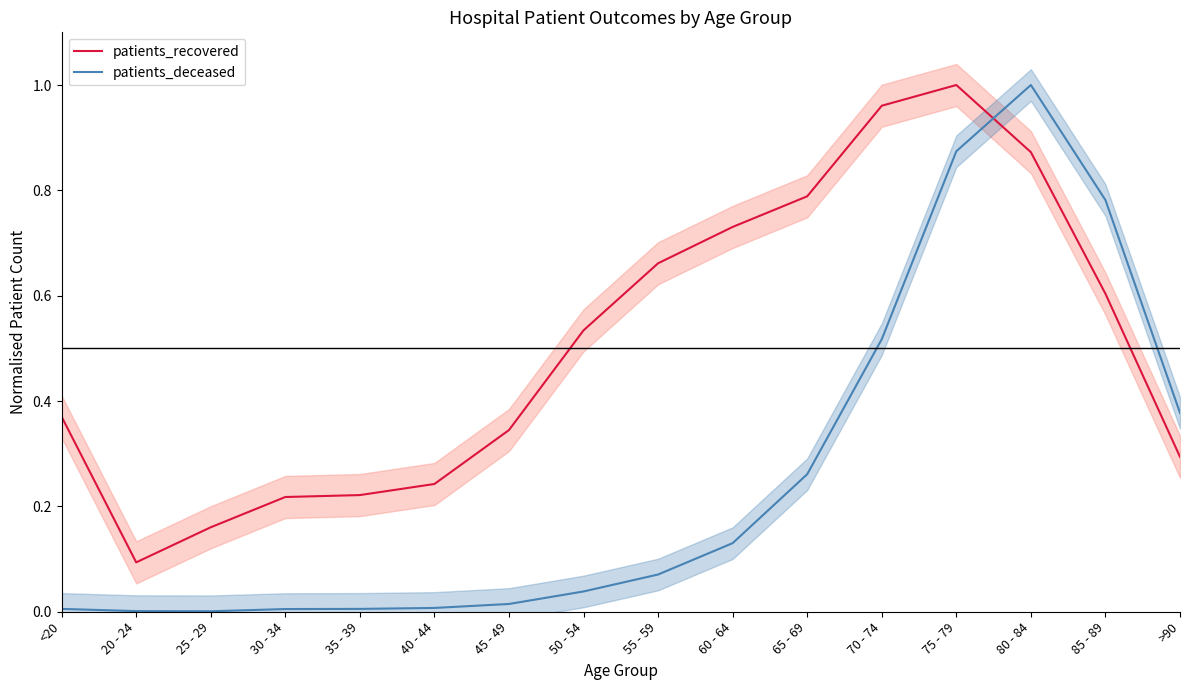

Which series ends up on top after the final intersection of patients_recovered and patients_deceased?

patients_deceased